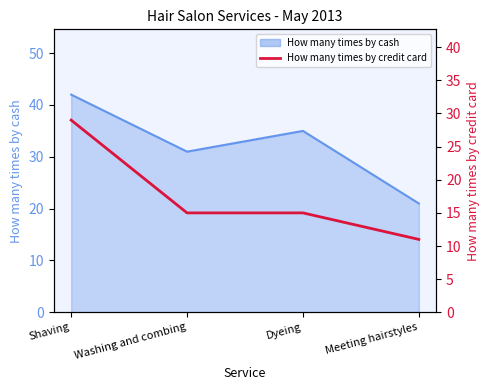

What is the difference between the maximum and second lowest values?

14